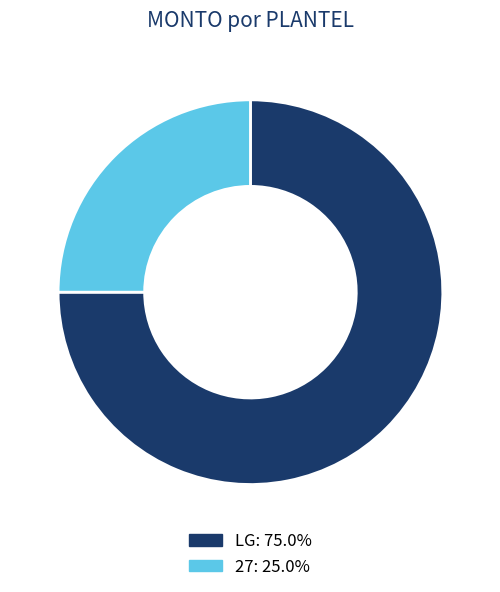

Combined, do LG and 27 account for over 50%?

Yes